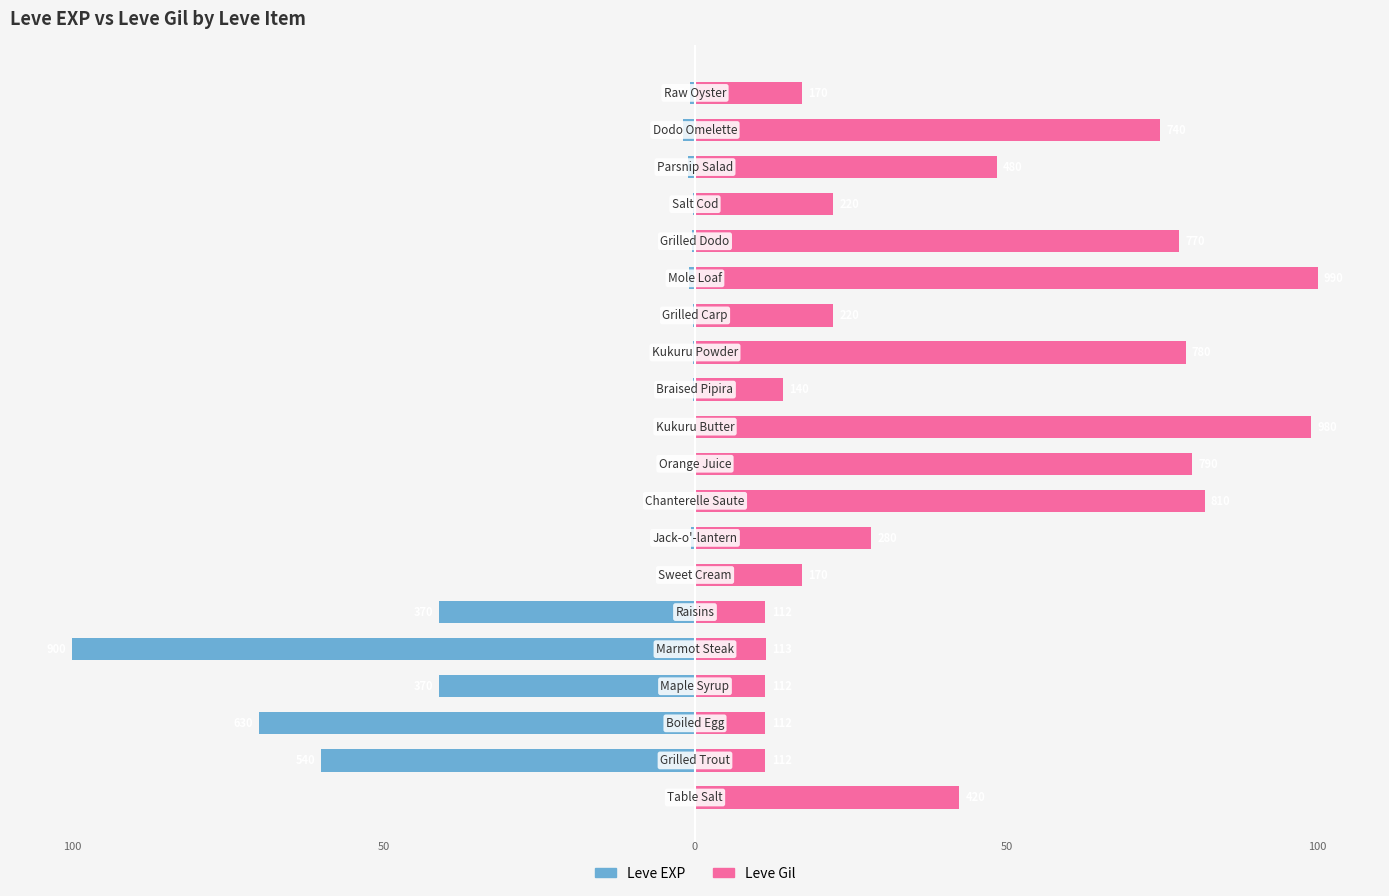

What is the value of the Leve Gil bar at the 12th from the left?

14.1